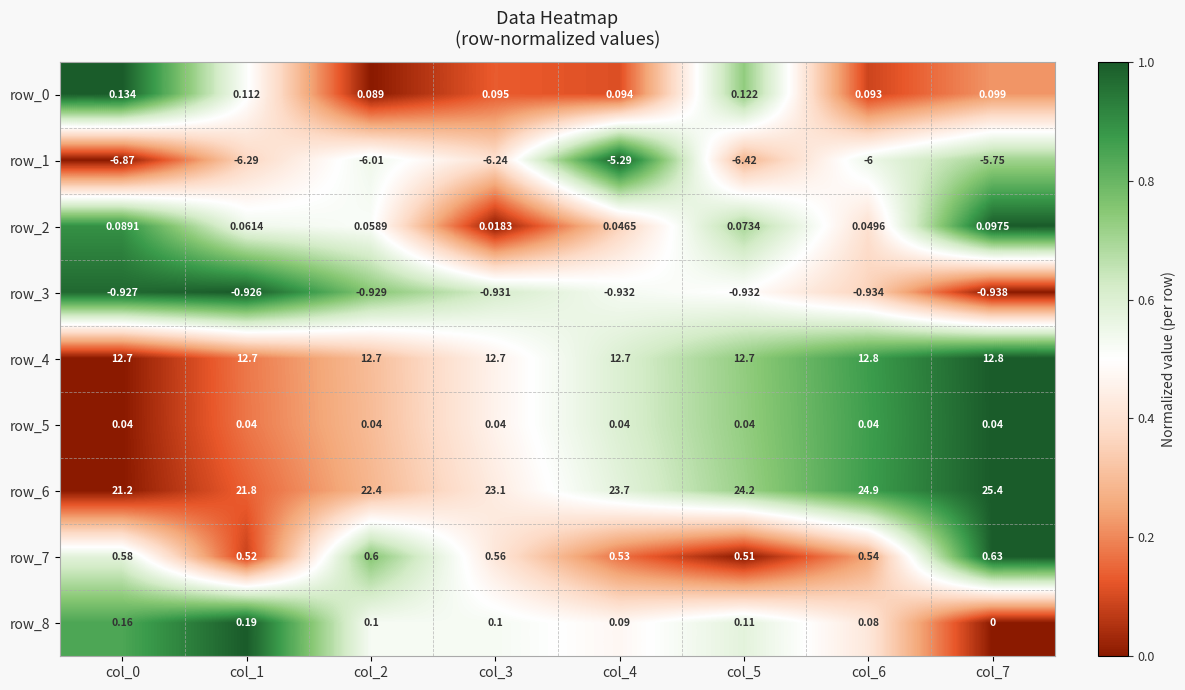

Is the value of row_1 at col_7 greater than the value of row_3 at col_2?

No